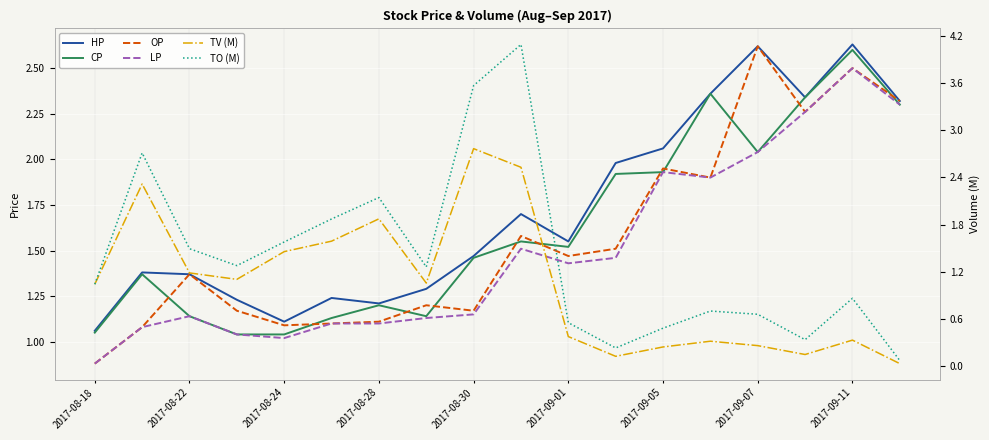

At which label does TV (M) first exceed 1?

2017-08-18